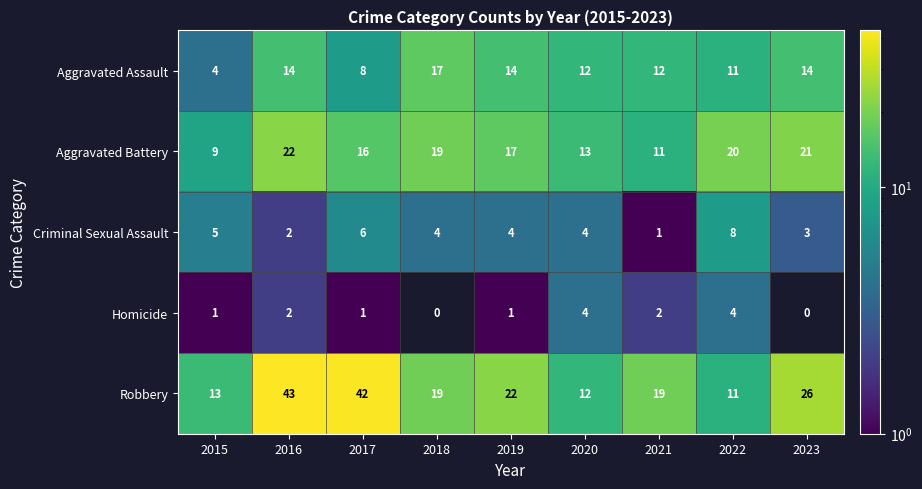

Count the Homicide values in the range 1 to 2.

5